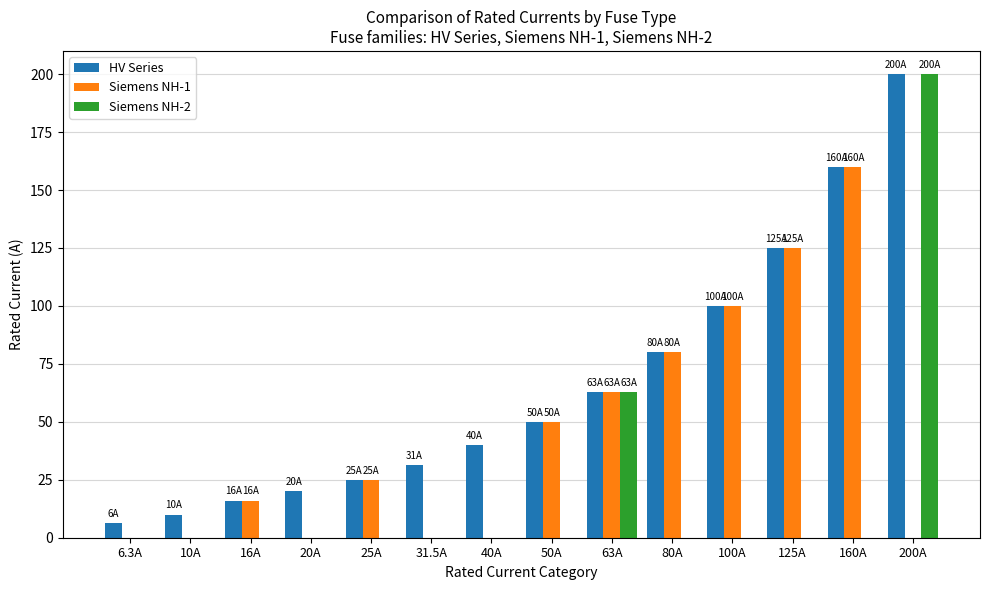

Is it true that HV Series equals 20.0 at 20A?

True